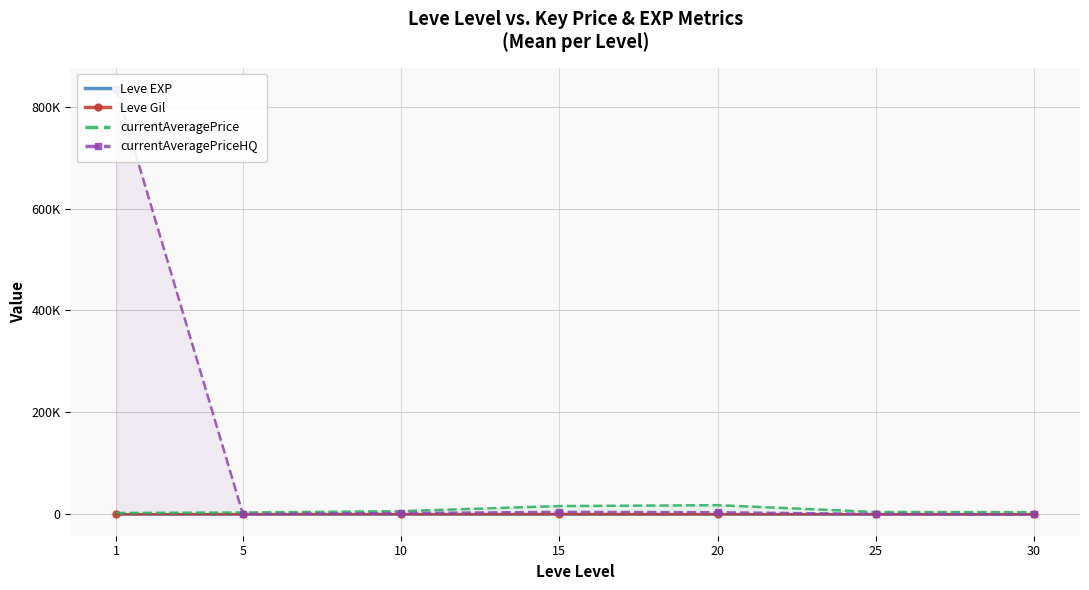

What is the sum of the currentAveragePriceHQ values at 15 and 20?

9293.7